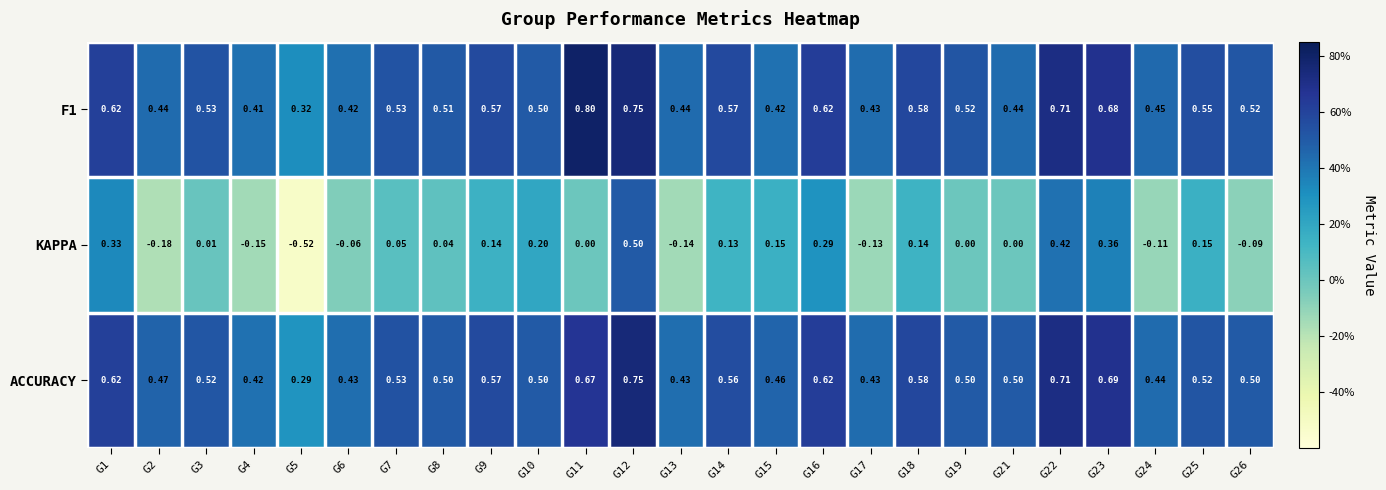

Which series has the widest spread of values?

KAPPA